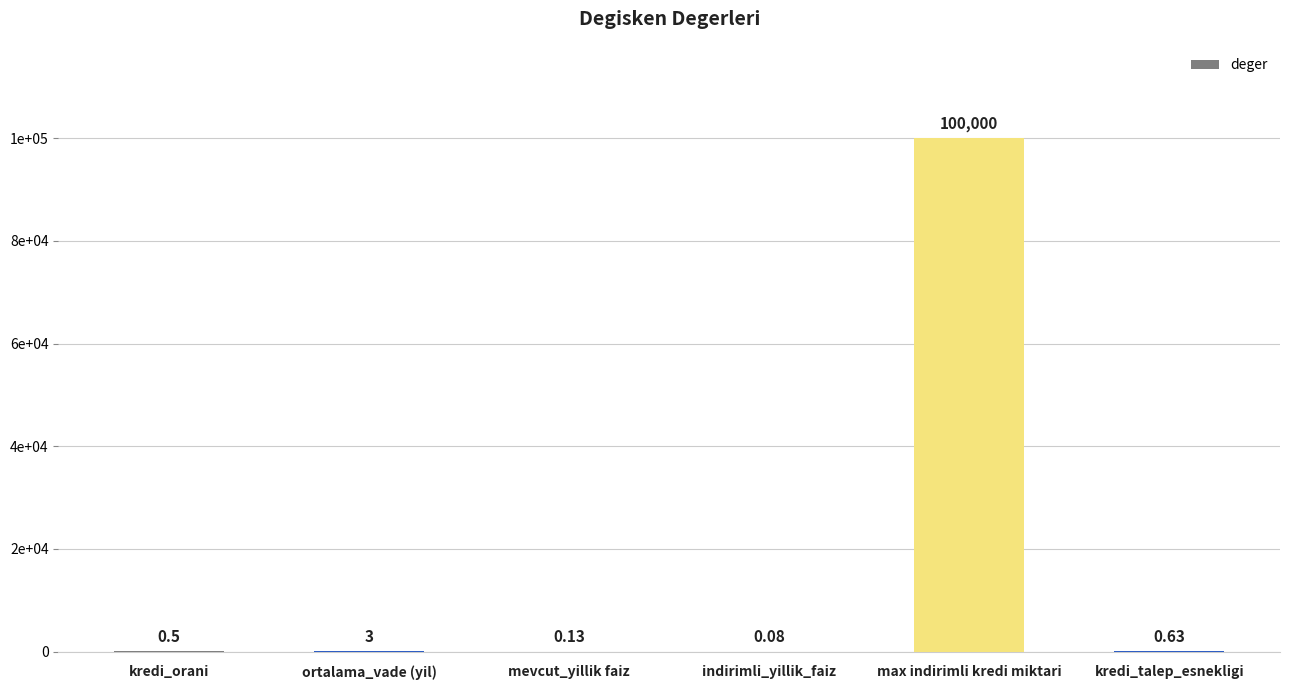

Which label corresponds to the smallest value in the chart?

indirimli_yillik_faiz